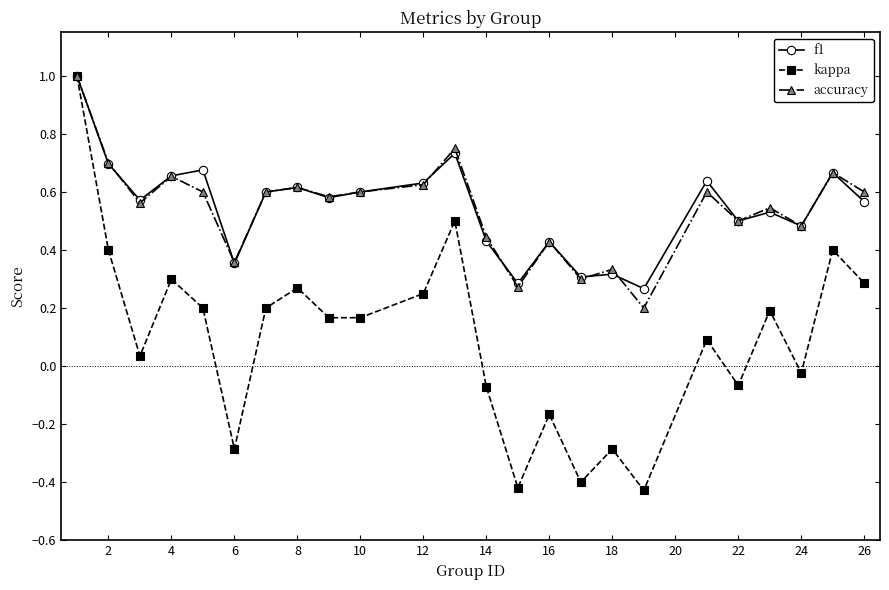

Which series has the largest range (max minus min)?

kappa